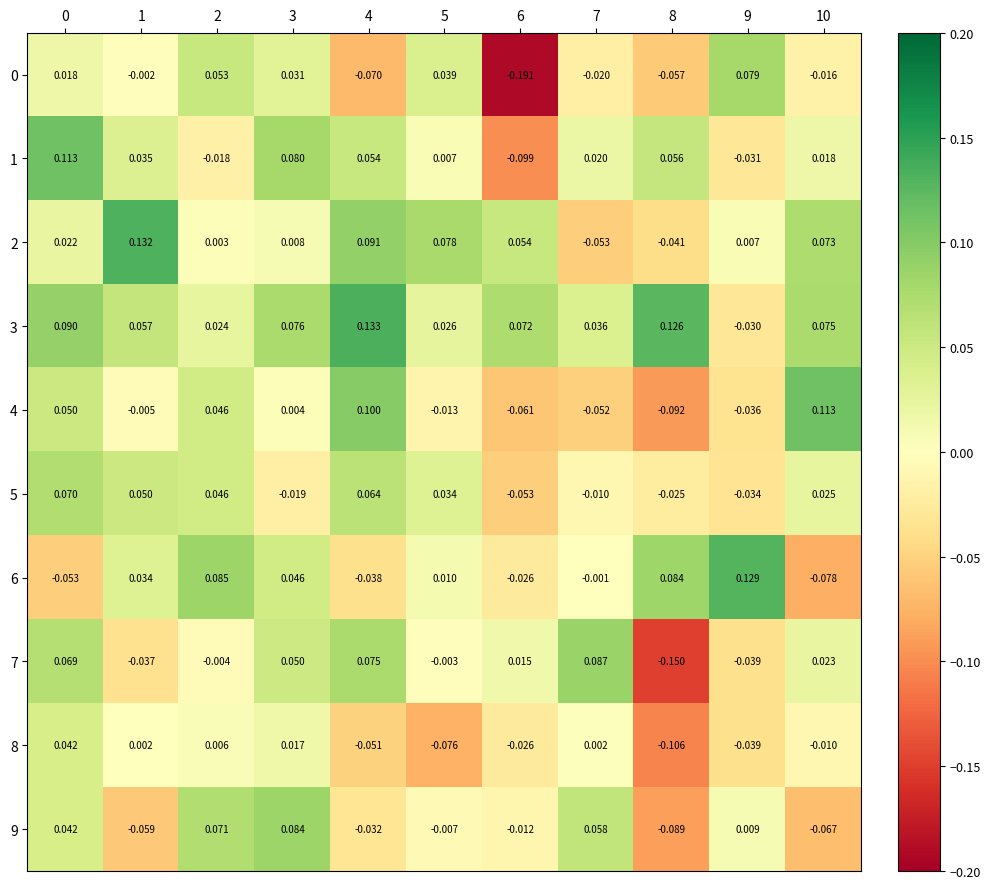

Is the value of 6 at 9 greater than the value of 0 at 7?

Yes